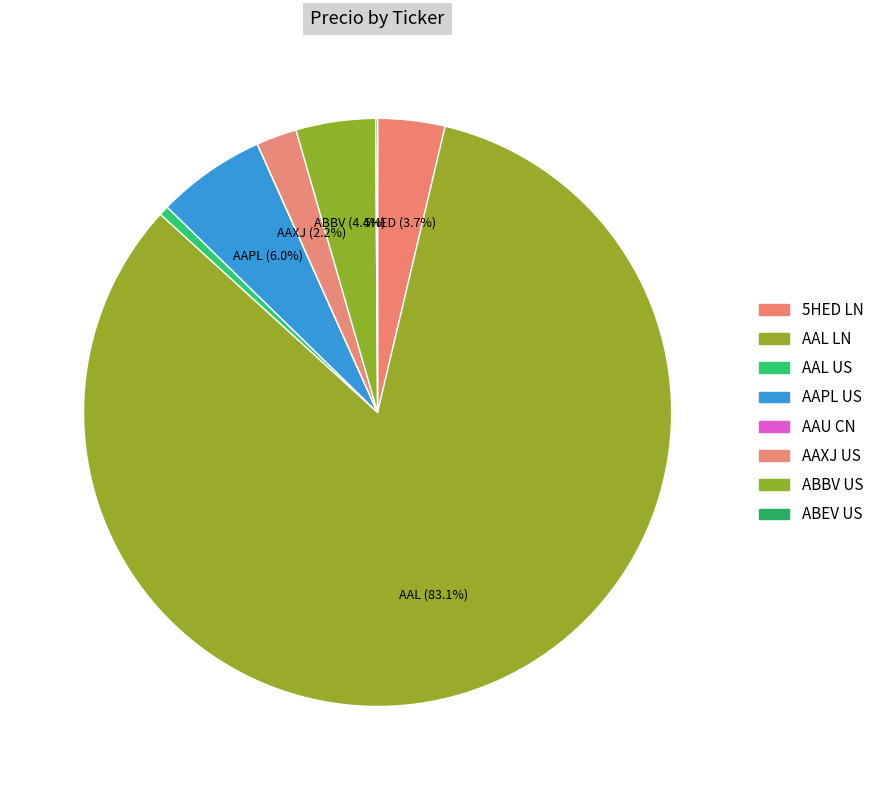

Does ABEV US represent more than half of the total?

No